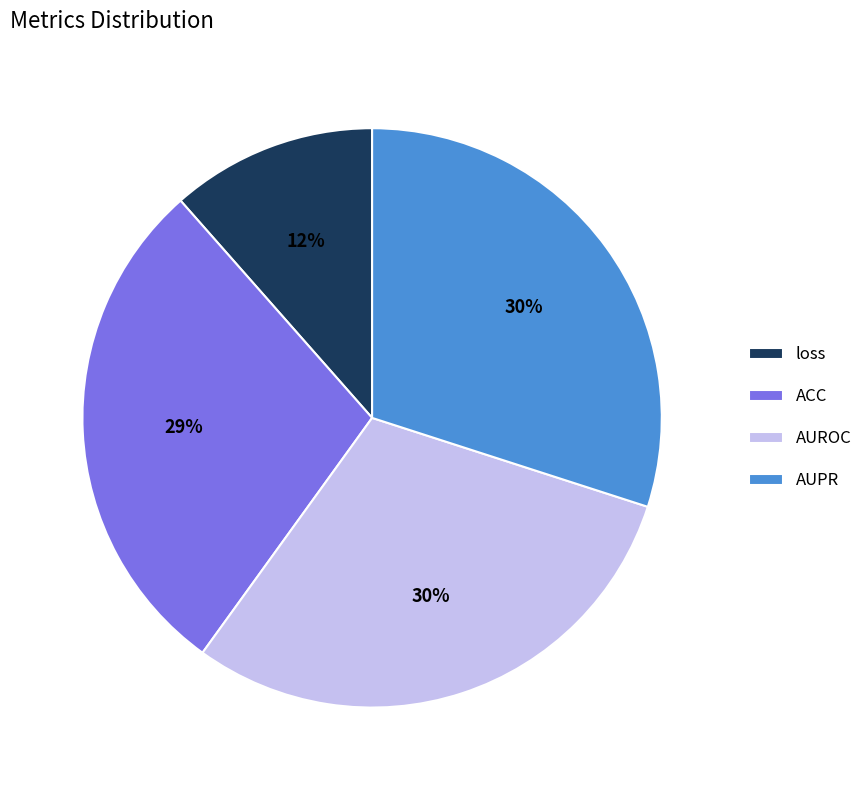

To the nearest percent, what is the difference between the largest and smallest slice percentages?

18%